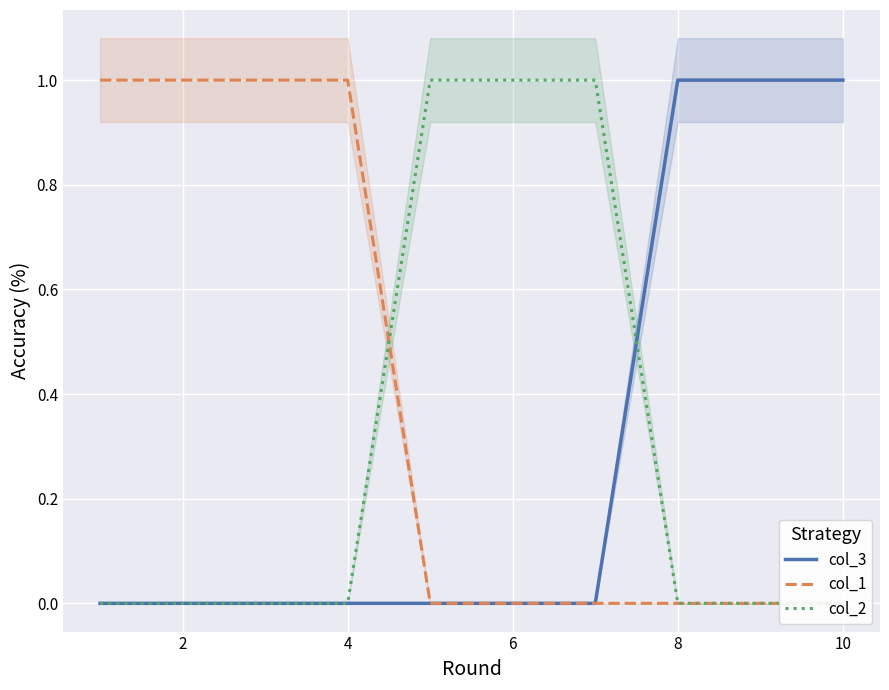

True or false: col_3 and col_1 intersect in this chart.

False